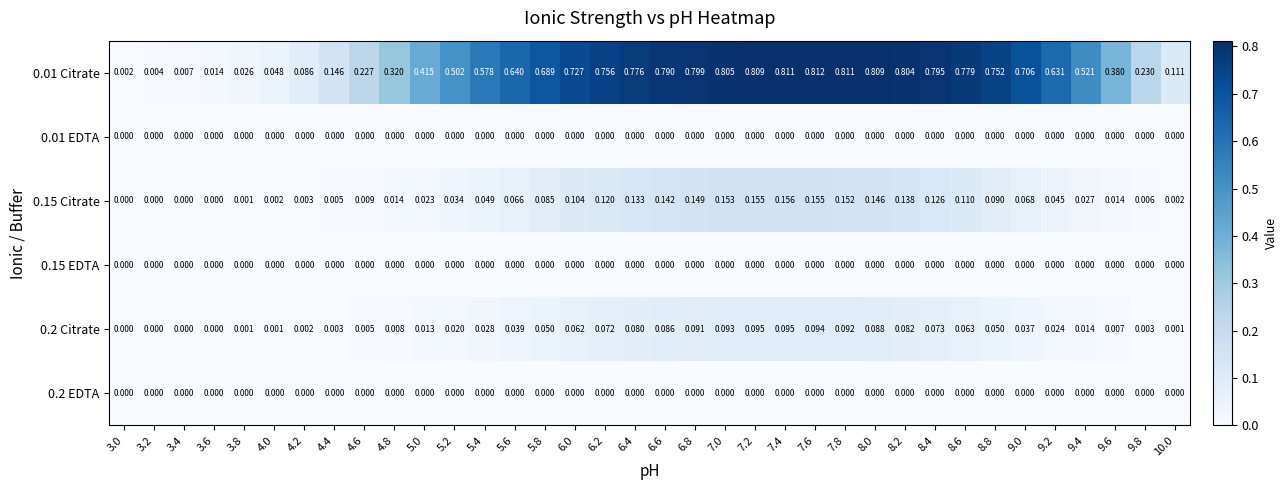

Count the number of categories in the chart.

36